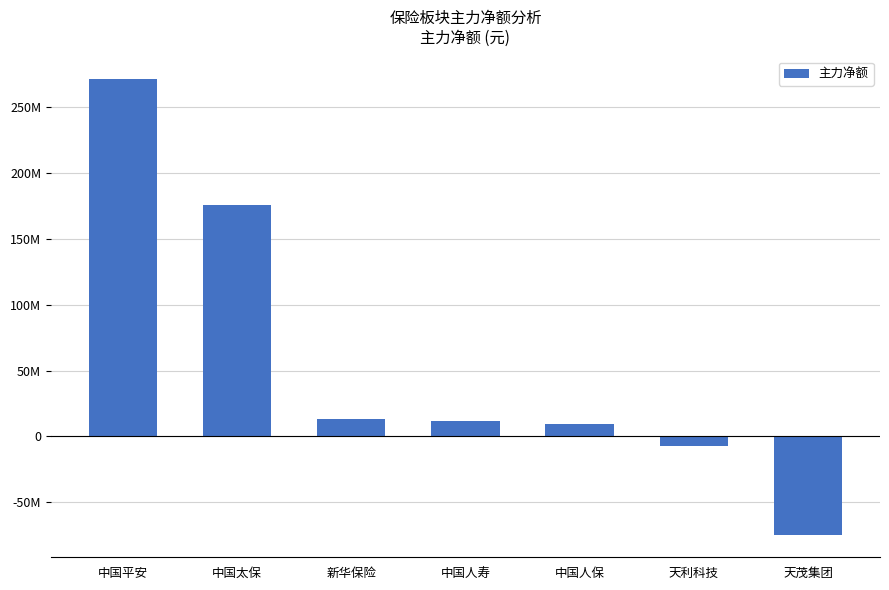

What is the minimum value shown in the chart?

-74702655